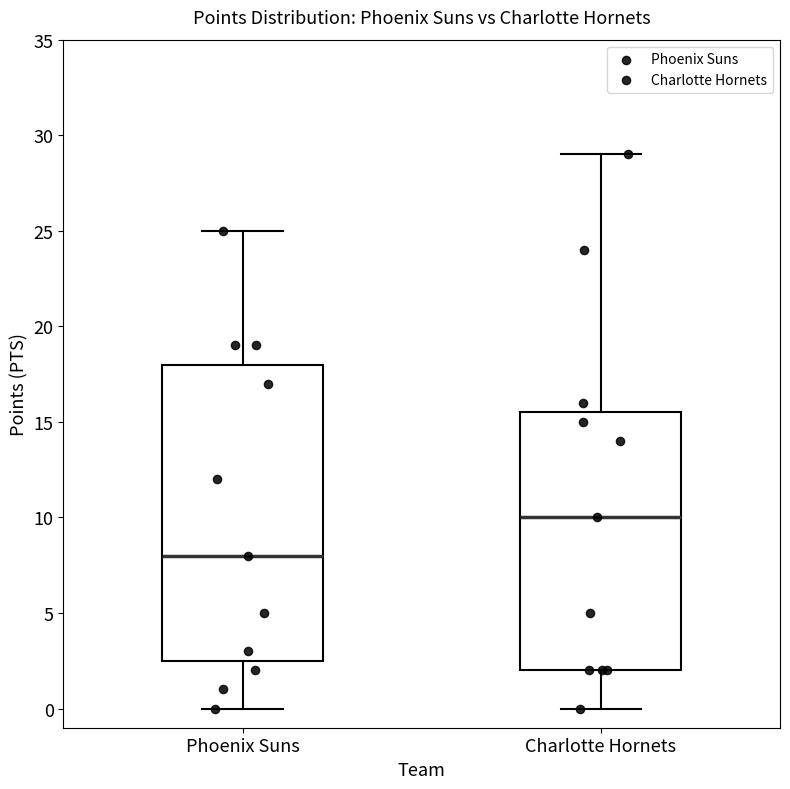

Reading left to right, read every box against the y-axis: the position of its median line, the range the box covers, and the ends of its whiskers. The values are not printed on the chart, so give them approximately, as read against the axis.

Phoenix Suns: median 8.0, box 2.5 to 18.0, whiskers 0.0 to 25.0
Charlotte Hornets: median 10.0, box 2.0 to 15.5, whiskers 0.0 to 29.0